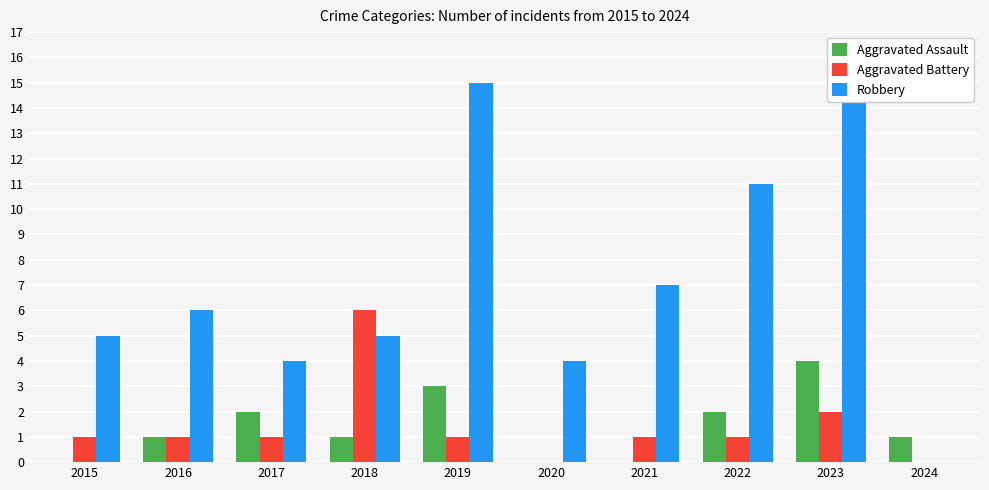

Which label corresponds to the largest value in the chart?

2019